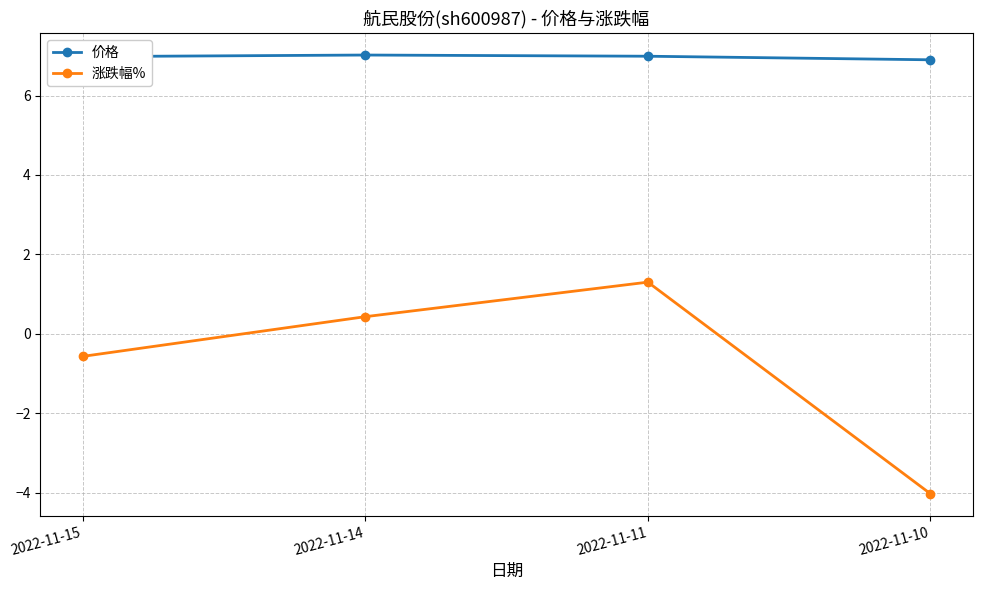

True or false: 价格 and 涨跌幅% intersect in this chart.

False